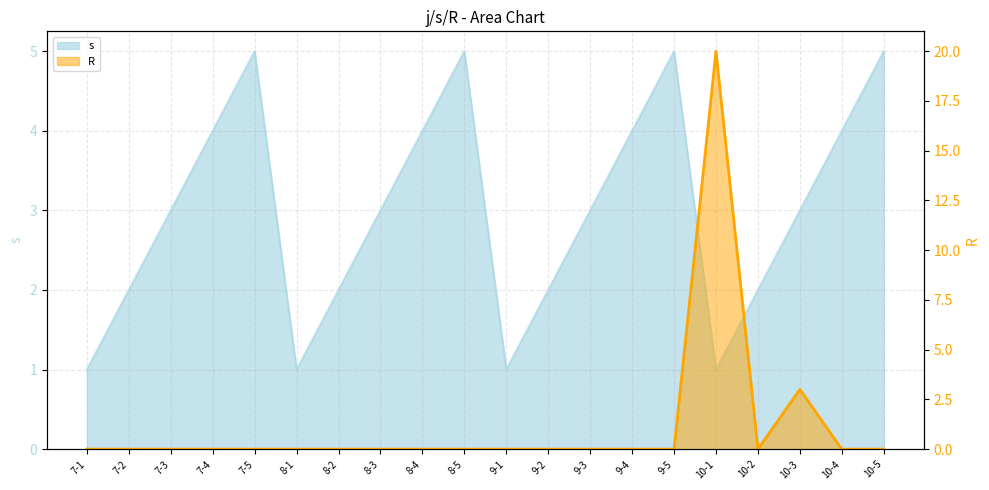

The chart shows a value of 0 at 7-4. True or false?

True